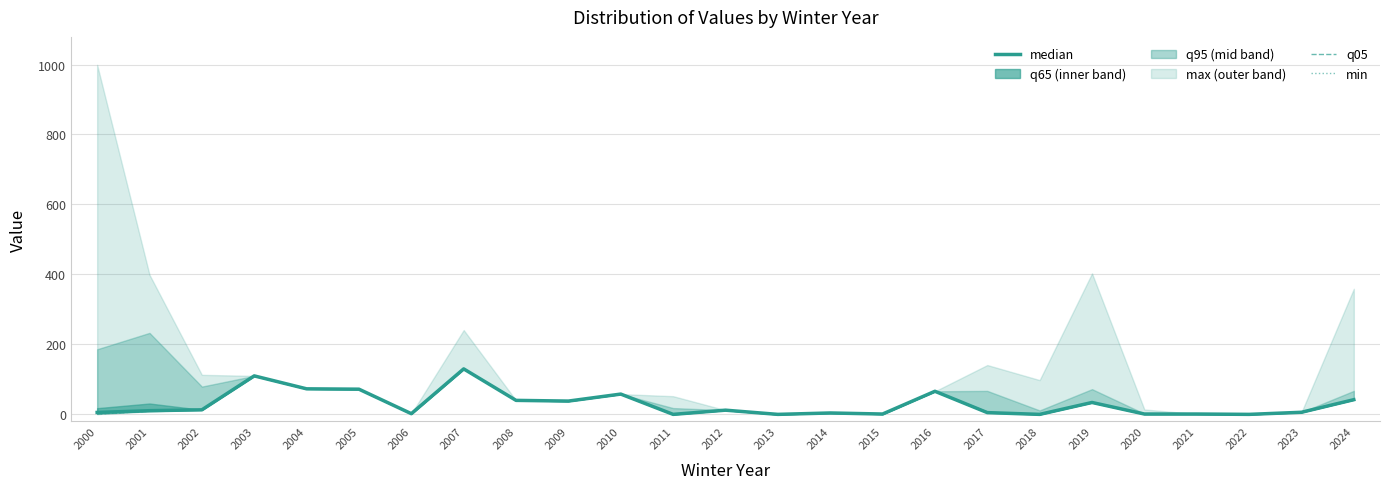

What is the sum of all min values?

718.0